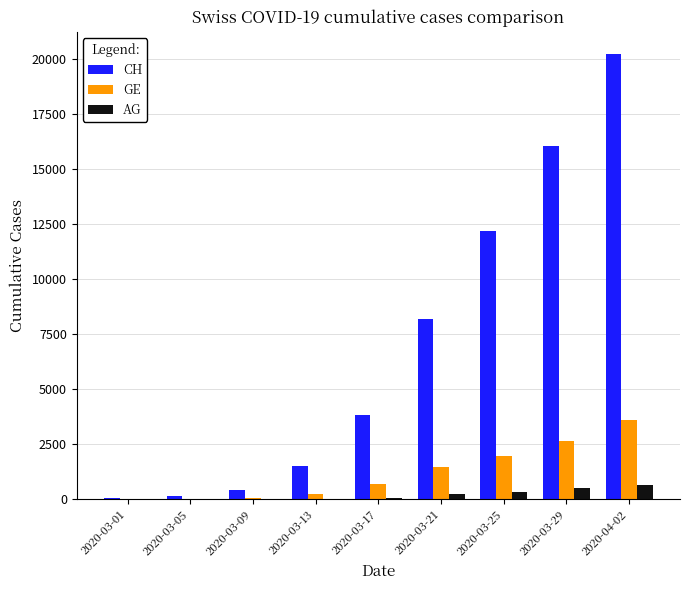

Is it true that AG equals 11 at 2020-03-05?

True